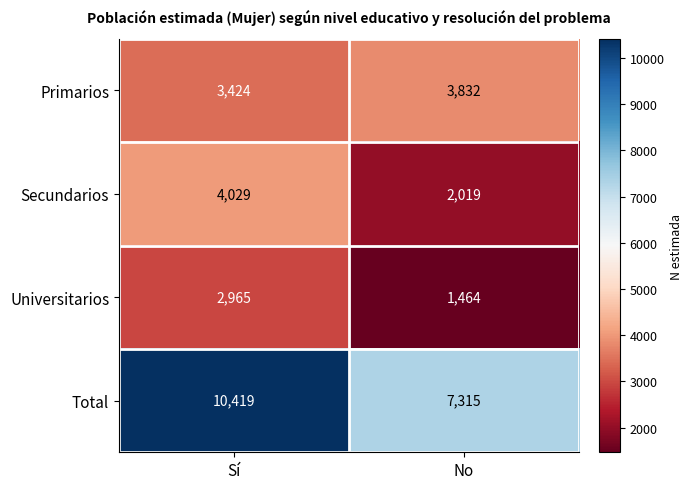

What is the difference between the highest and lowest values at Sí?

7454